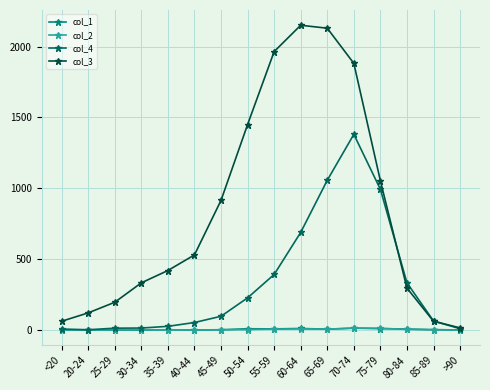

True or false: col_1 has more than 1 points higher than both neighbors.

True